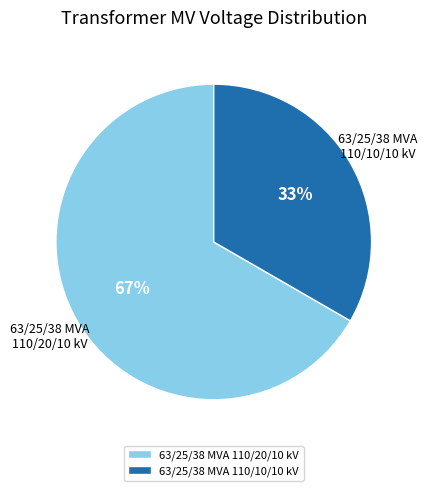

How many segments does this pie chart have?

2